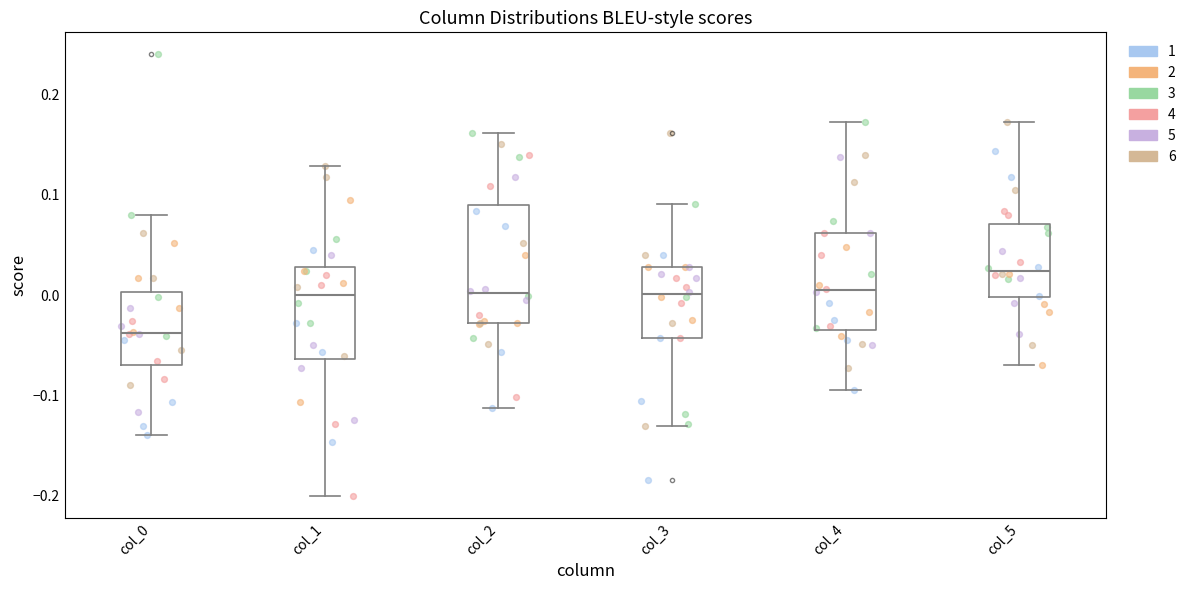

Which box's median line is the highest?

col_5